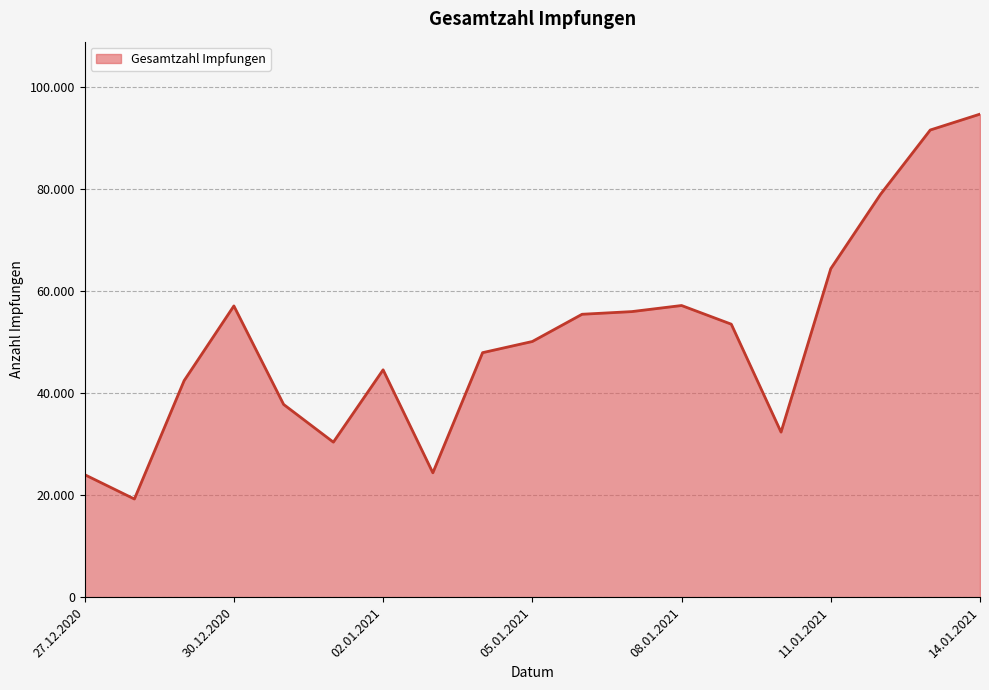

Does the chart display data point markers on the line(s)?

No